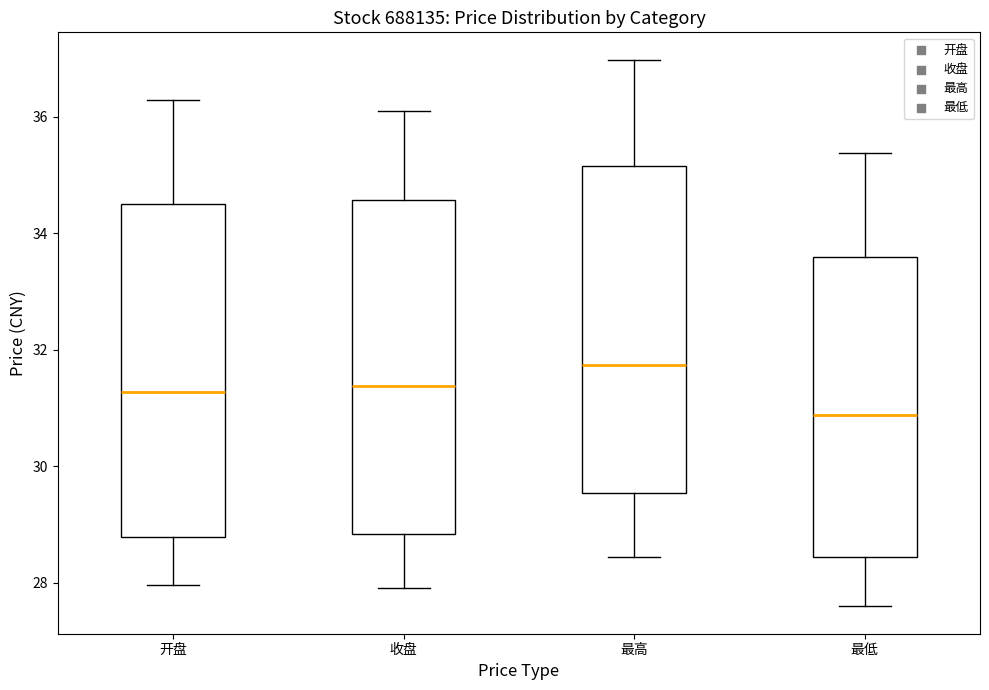

Where is the lower edge of the box for 开盘 on the y-axis? The values are not printed on the chart, so give them approximately, as read against the axis.

28.8